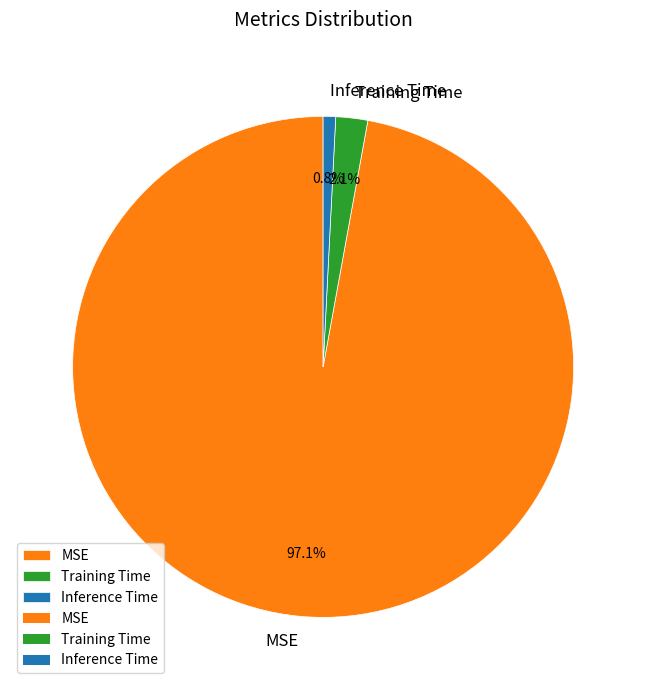

Do Inference Time and Training Time together represent more than half of the pie?

No